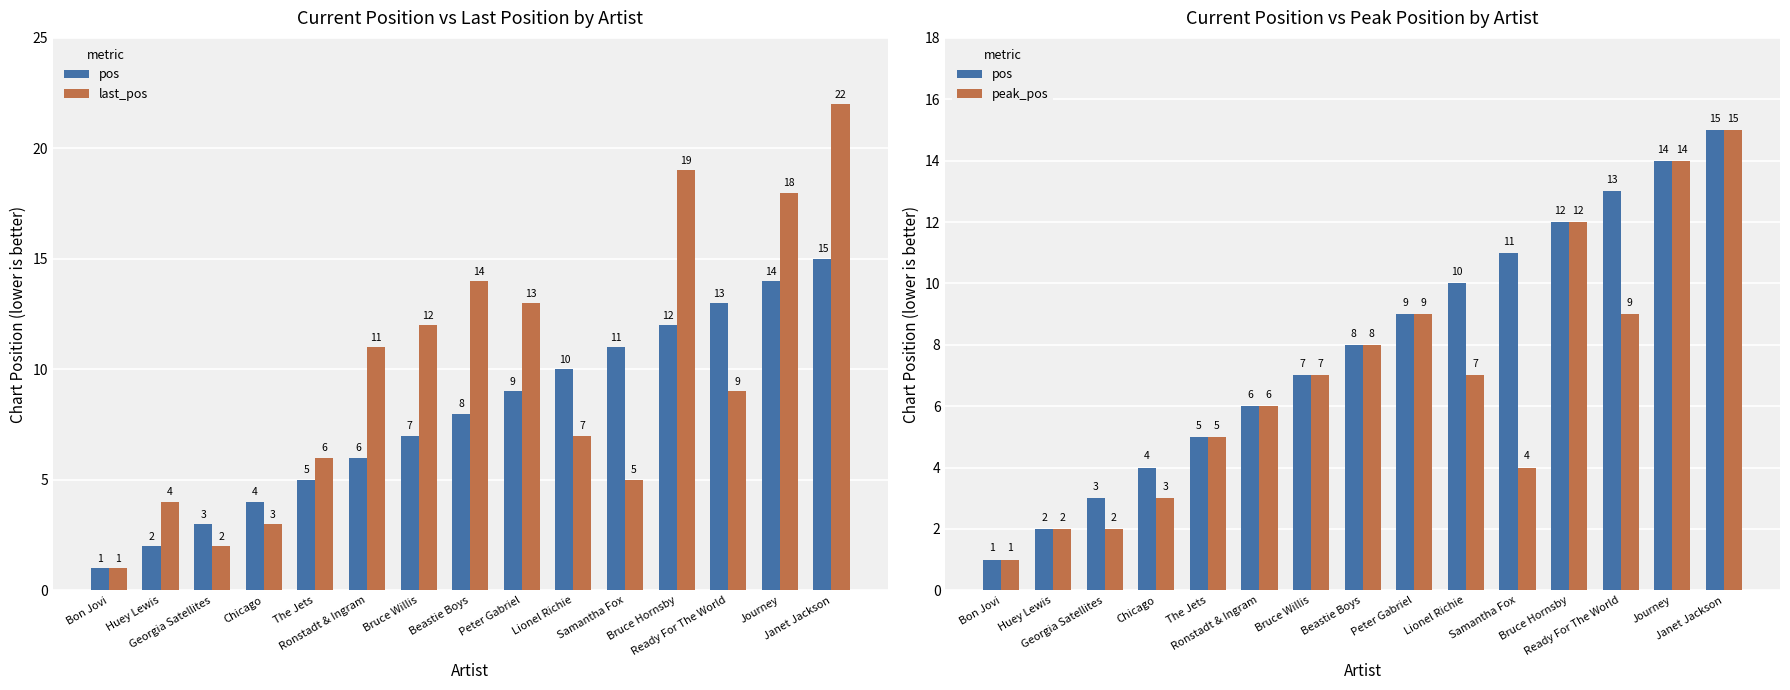

What position from the right is The Jets?

11